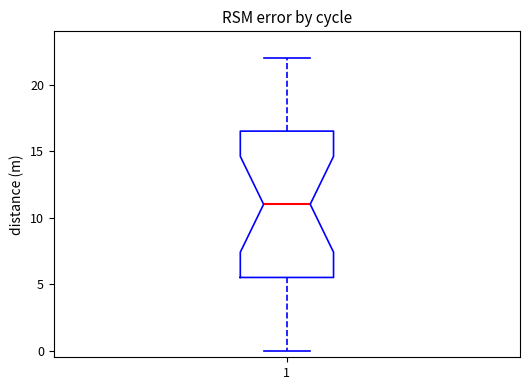

Where does the median line of the box at x = 1 sit on the y-axis? The values are not printed on the chart, so give them approximately, as read against the axis.

11.0